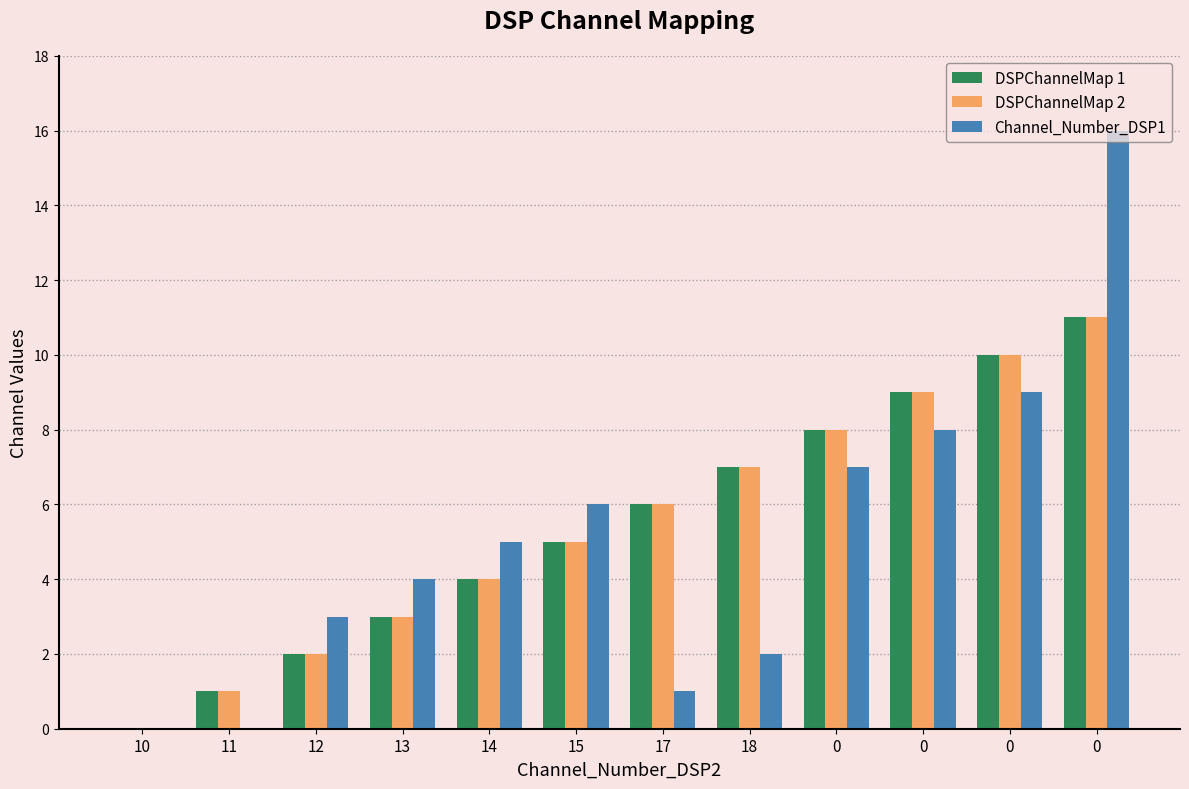

What is the label of the 11th bar from the right?

11